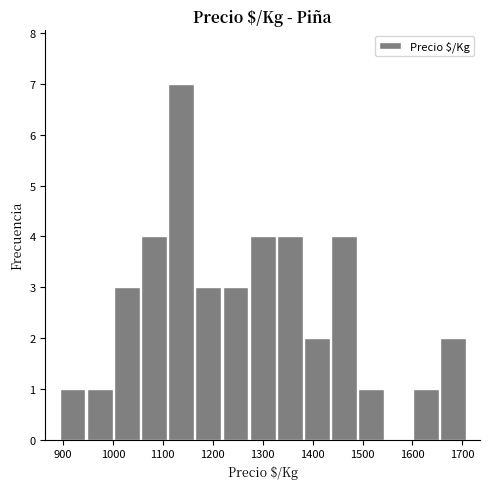

Reading left to right, transcribe this chart: for each bar, give the range it covers on the x-axis and its height. Neither the bar edges nor the heights are printed on the chart, so give them approximately, as read against the axes.

890 to 950: 1
950 to 1000: 1
1000 to 1060: 3
1060 to 1110: 4
1110 to 1160: 7
1160 to 1220: 3
1220 to 1270: 3
1270 to 1330: 4
1330 to 1380: 4
1380 to 1440: 2
1440 to 1490: 4
1490 to 1540: 1
1540 to 1600: 0
1600 to 1650: 1
1650 to 1710: 2